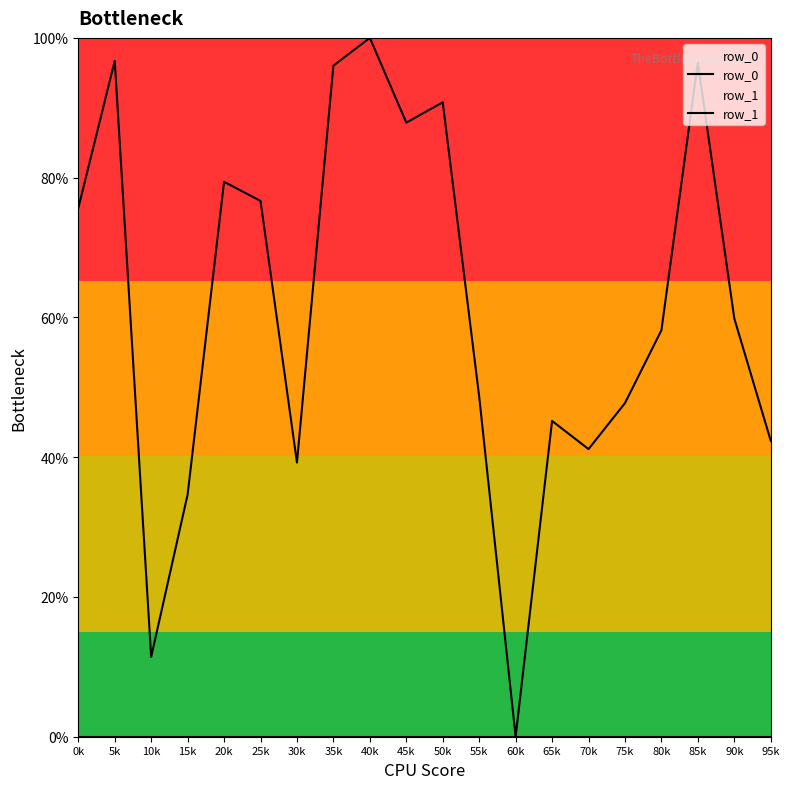

Rank the series by their maximum value, from lowest to highest.

row_0, row_1